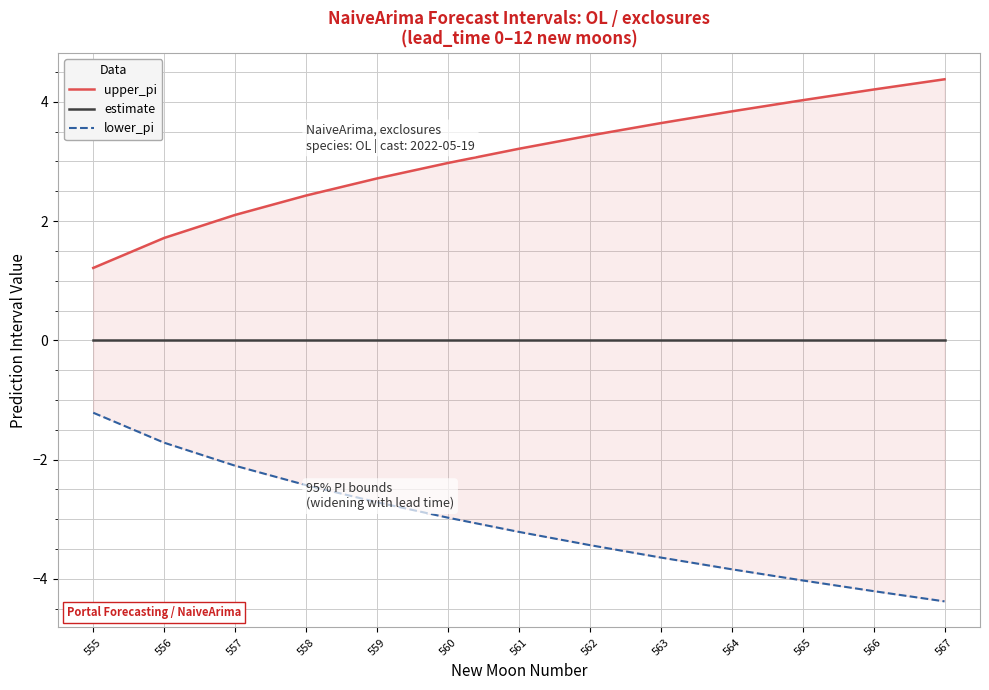

At which category is the sum across all series the highest?

555